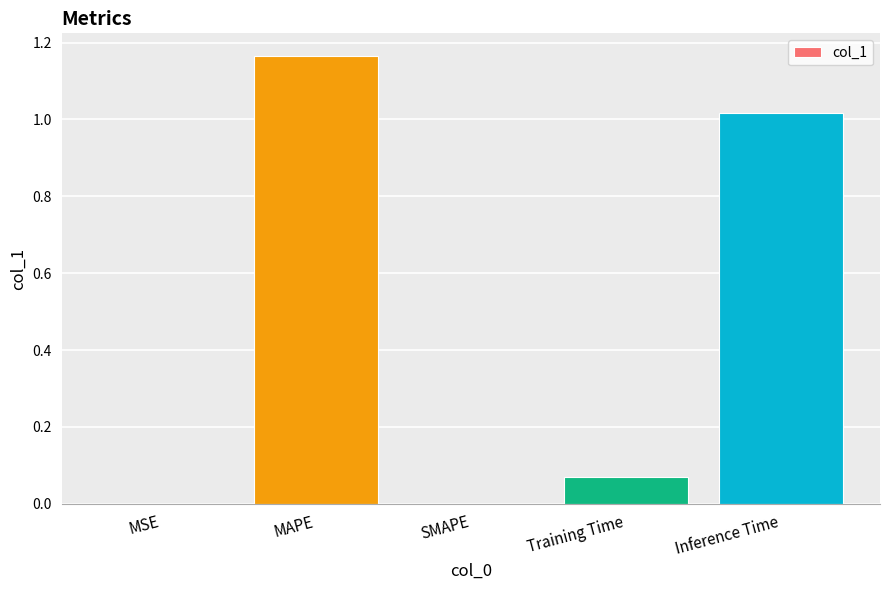

At which category does the chart reach its peak across all series?

MAPE